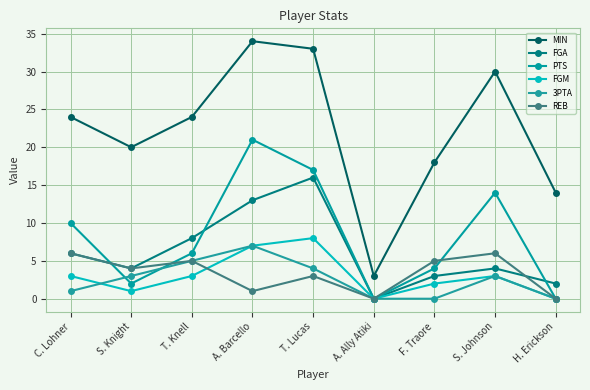

How many interior local peaks does the PTS series have?

2